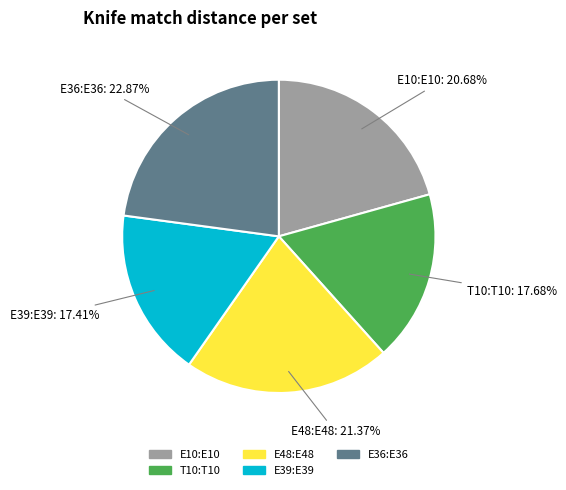

Between E48:E48 and T10:T10, which is larger?

E48:E48